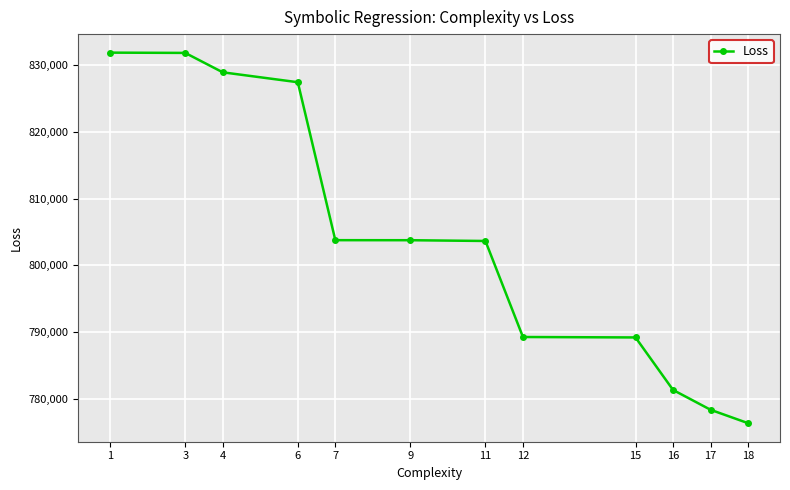

Is it true that the value at 6 is 1104072.3?

False